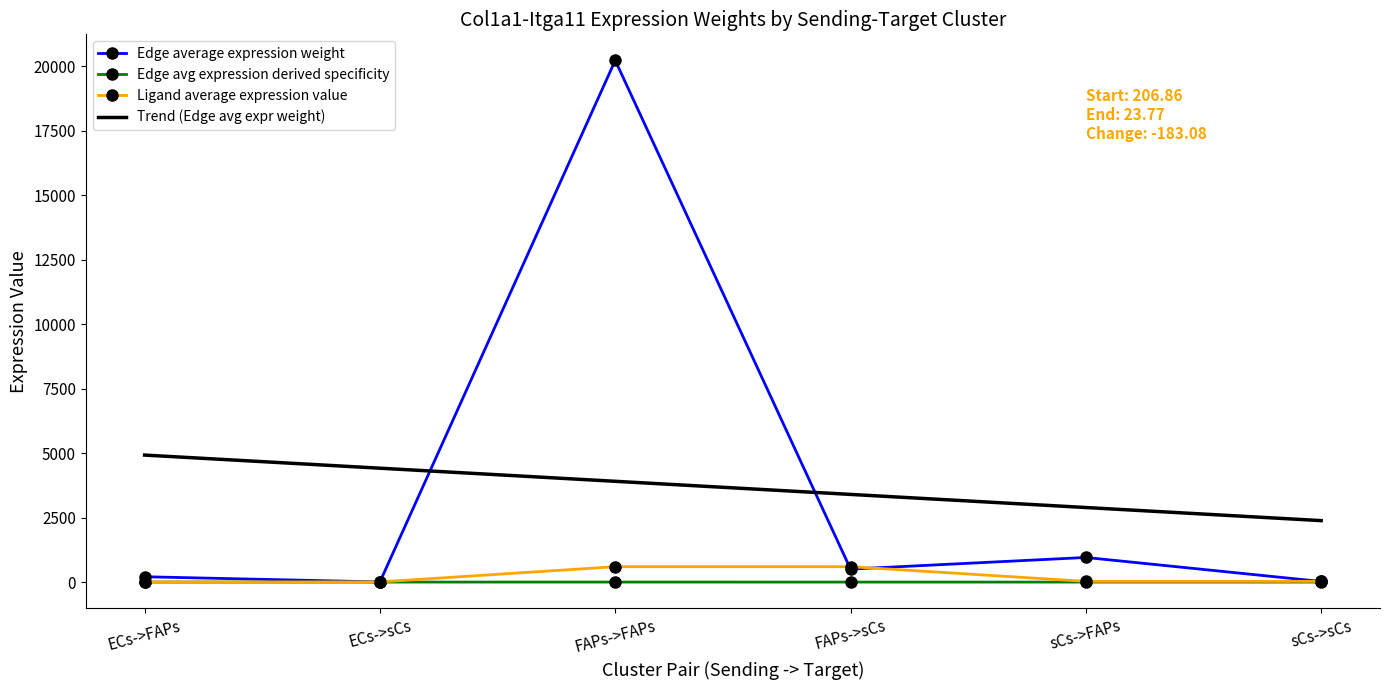

Count the number of data series in this chart.

4